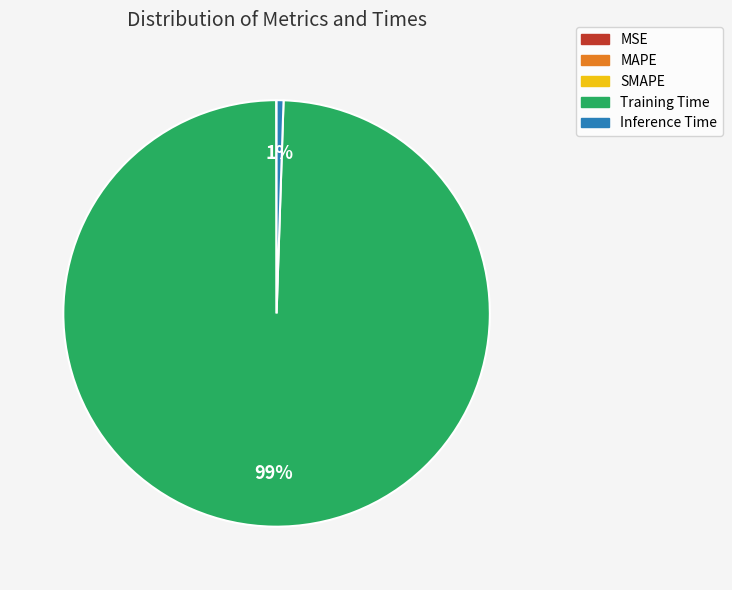

Is there a majority slice in this chart?

Yes